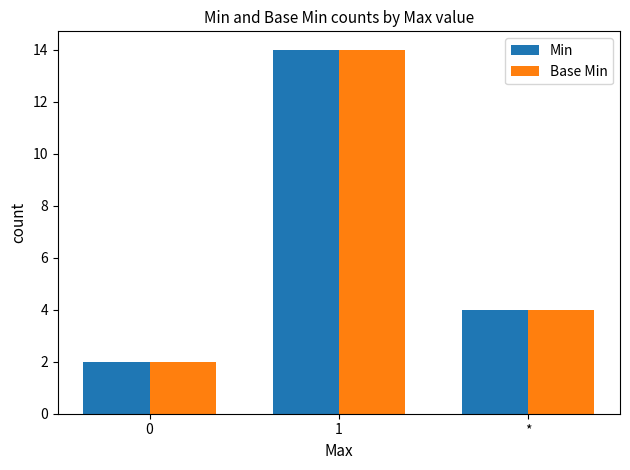

What is the difference between the maximum and minimum values in the Min series?

12